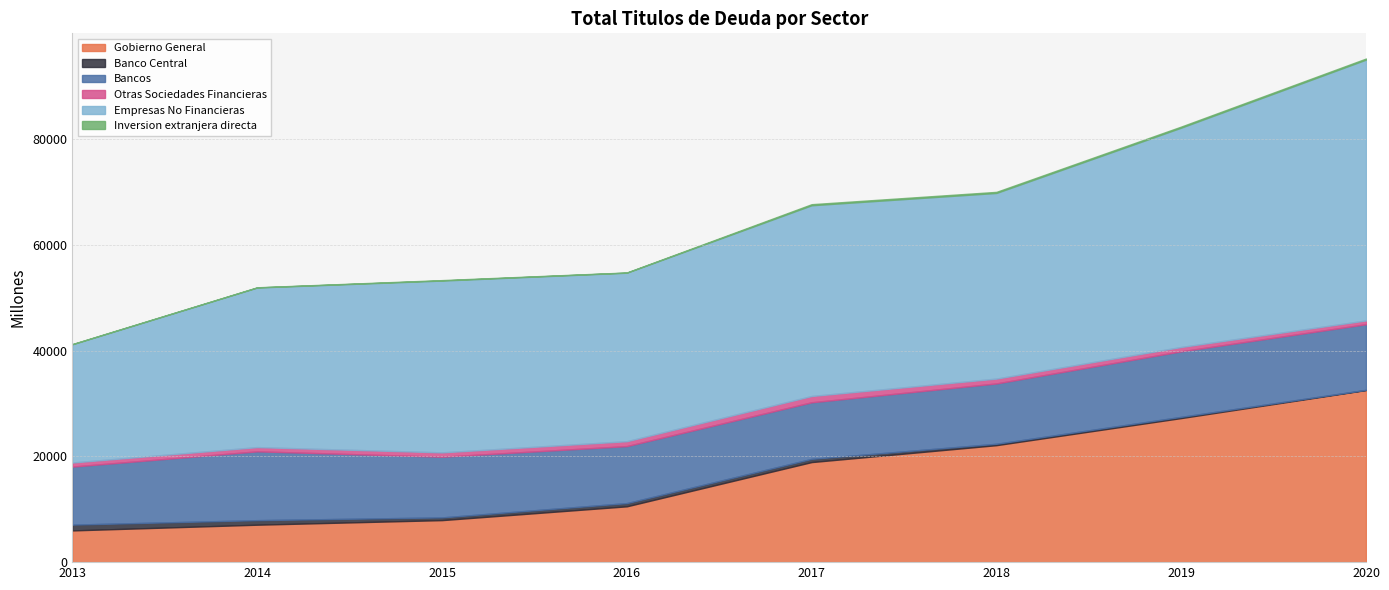

True or false: Bancos and Otras Sociedades Financieras intersect in this chart.

False